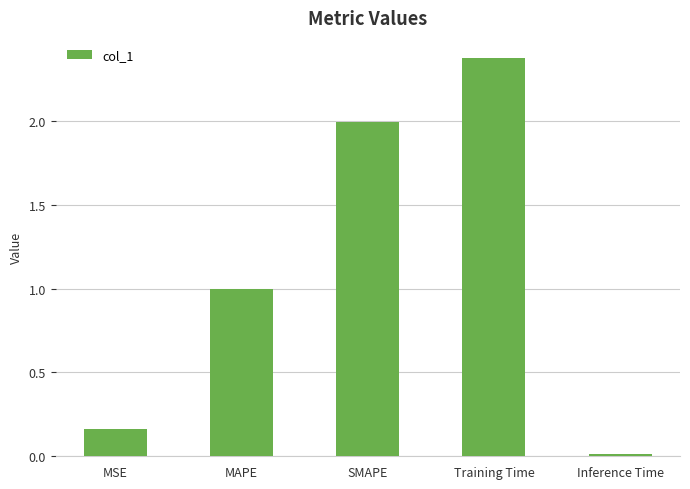

How many data points does each series have?

5